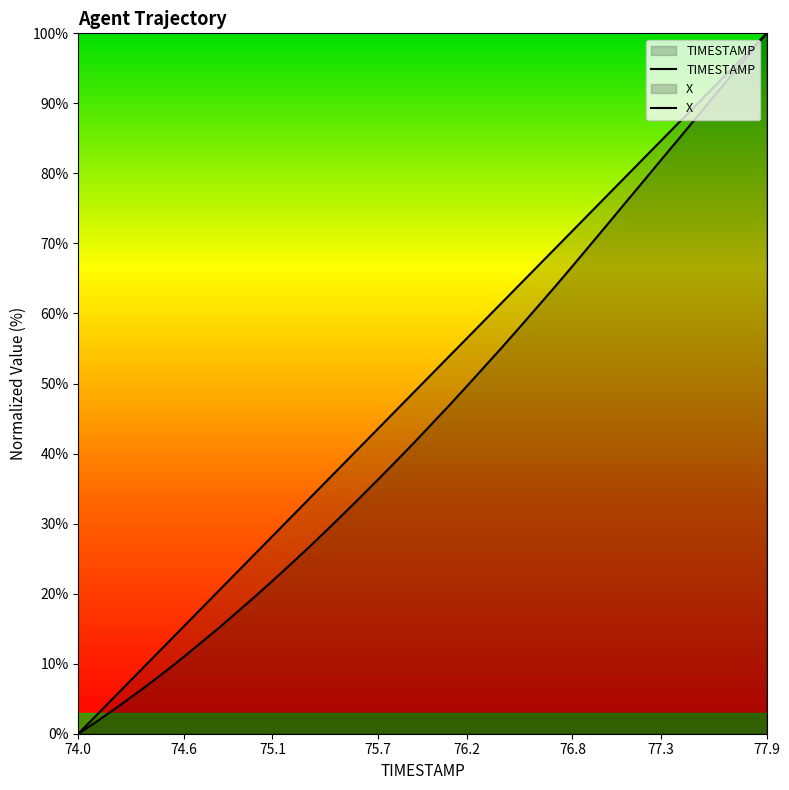

What is the difference between the second highest and minimum values in the TIMESTAMP series?

97.4